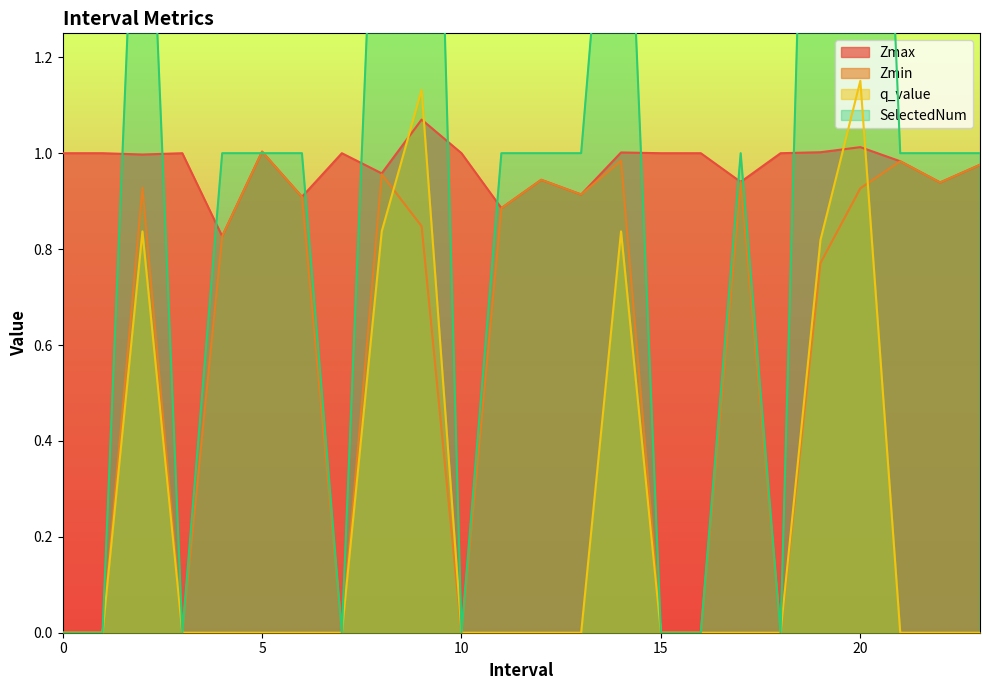

What is the label of the 18th point from the right?

6.0